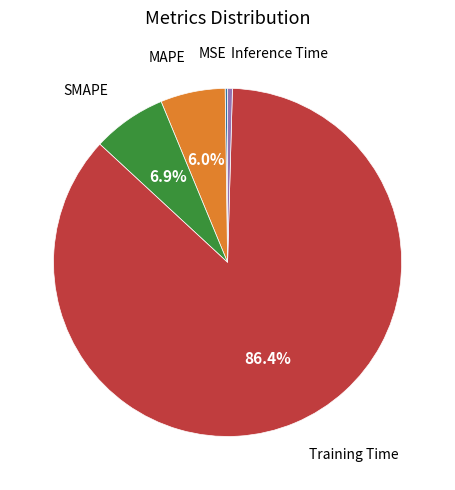

True or false: Inference Time accounts for 0% of the total.

True